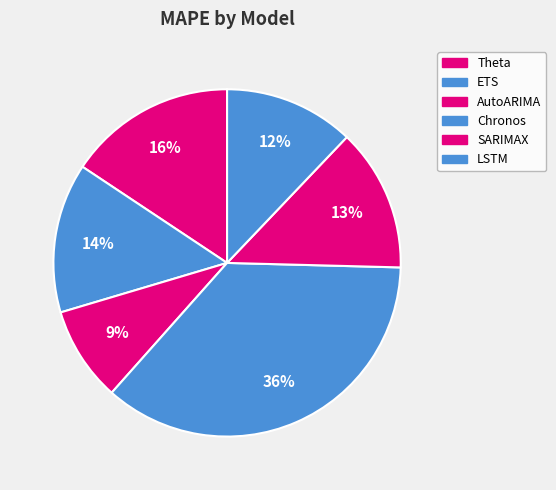

Rank the categories by value from lowest to highest.

AutoARIMA, LSTM, SARIMAX, ETS, Theta, Chronos